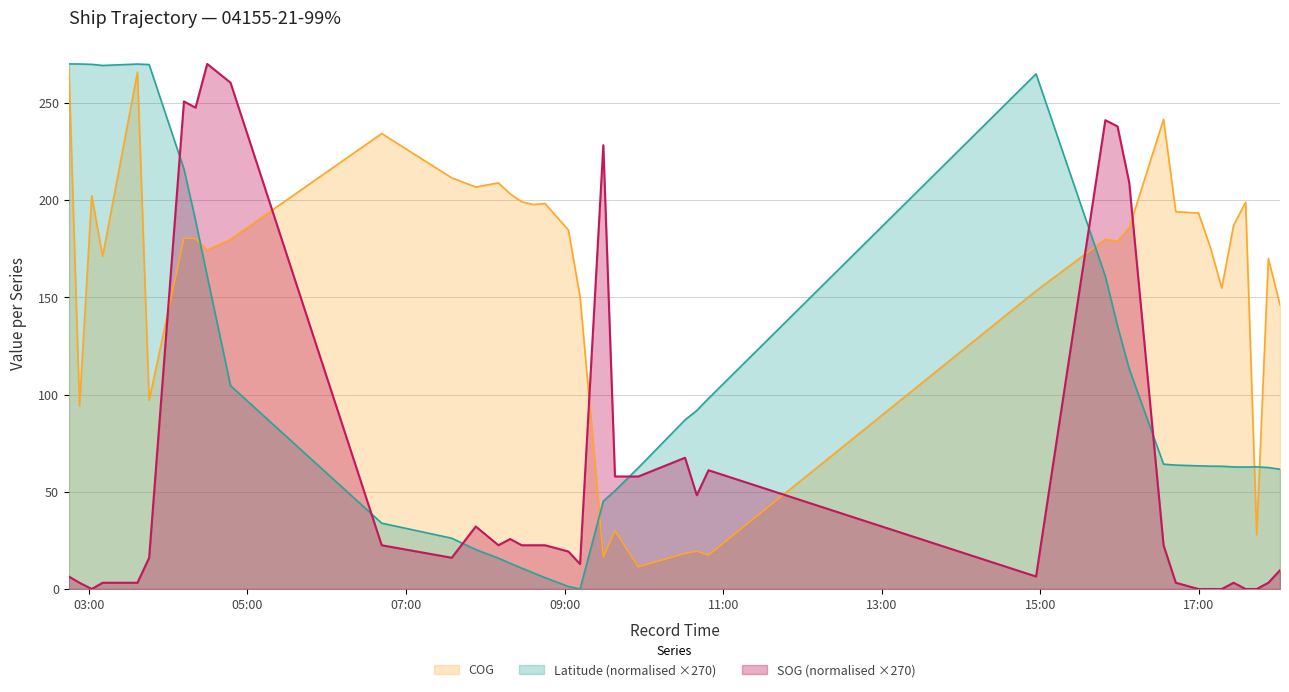

How many lines are shown in the chart?

3